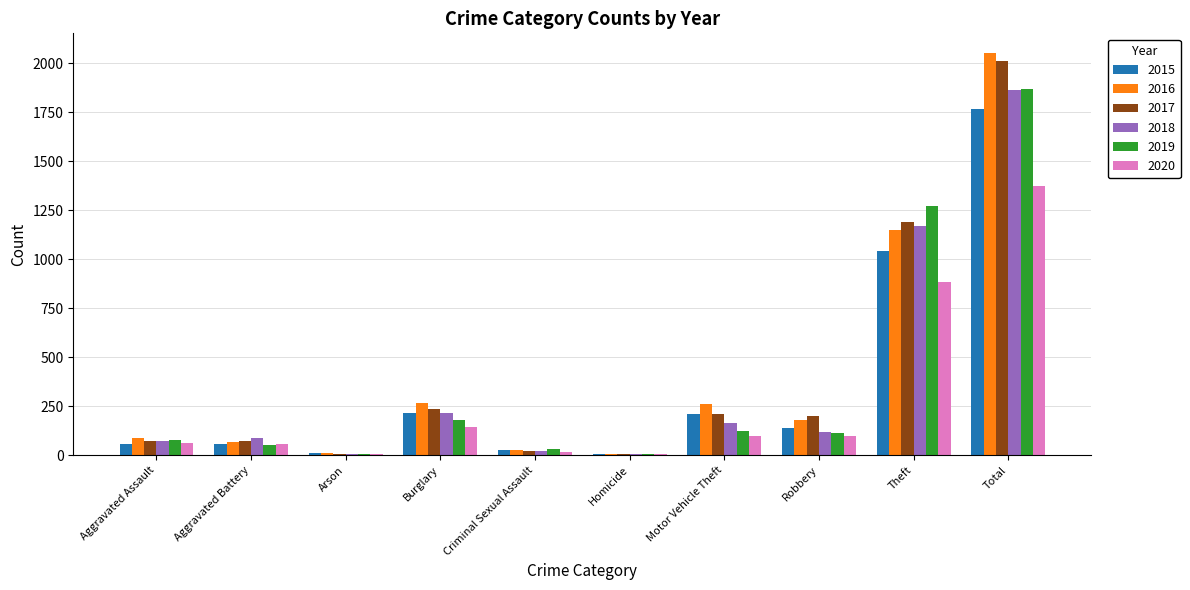

What is the approximate value of 2015 at Aggravated Assault?

56